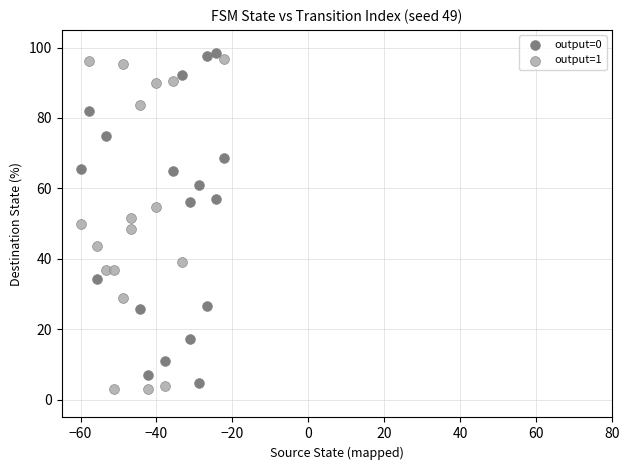

Which series reaches the minimum Y coordinate?

output=1